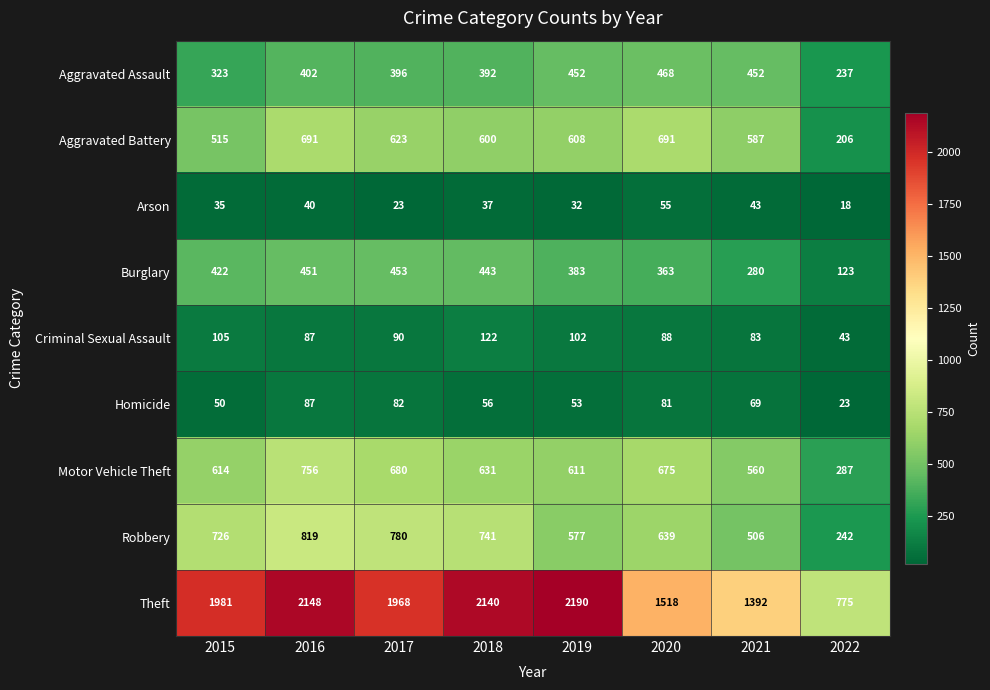

Which category has the lowest value in the Aggravated Battery series?

2022